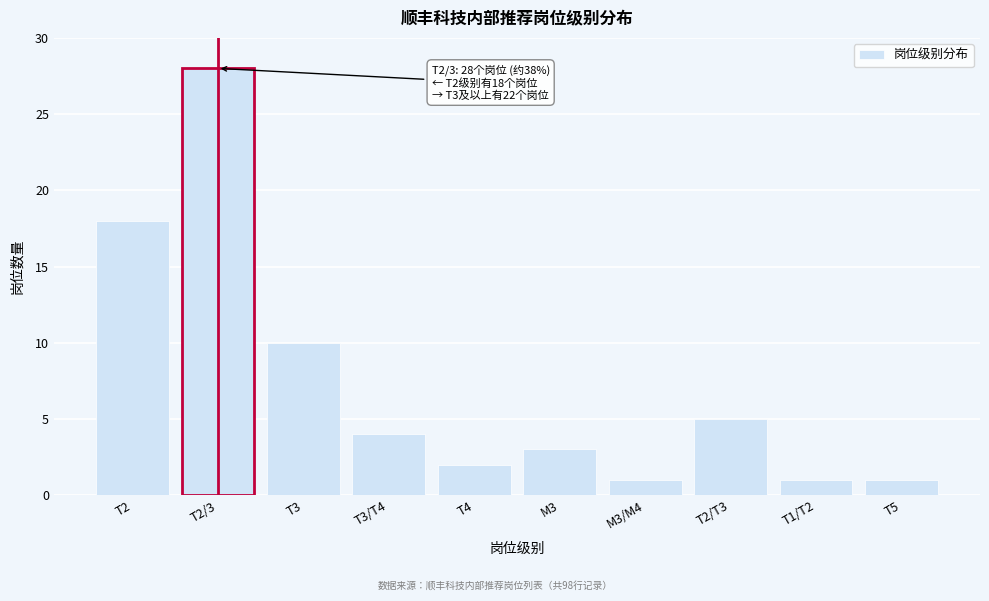

Reading left to right, transcribe all the data shown in this chart.

T2=18	T2/3=28	T3=10	T3/T4=4	T4=2	M3=3	M3/M4=1	T2/T3=5	T1/T2=1	T5=1